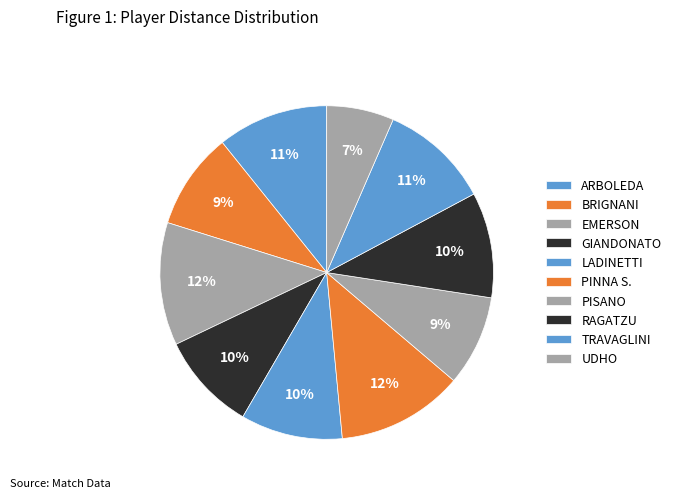

Which category has the biggest portion of the pie?

PINNA S.